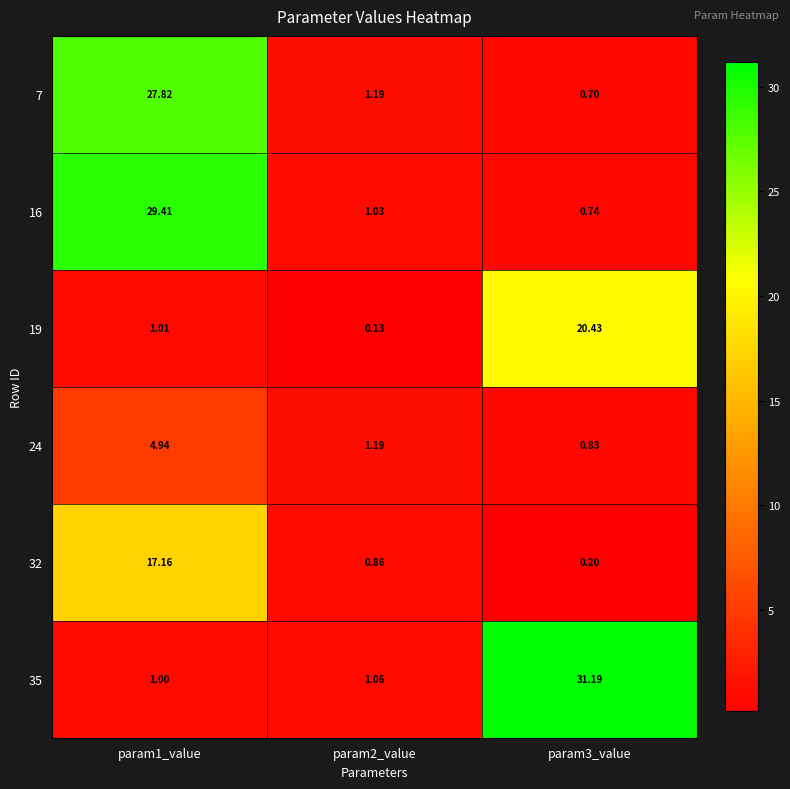

Is the value of 32 at param1_value greater than the value of 19 at param2_value?

Yes